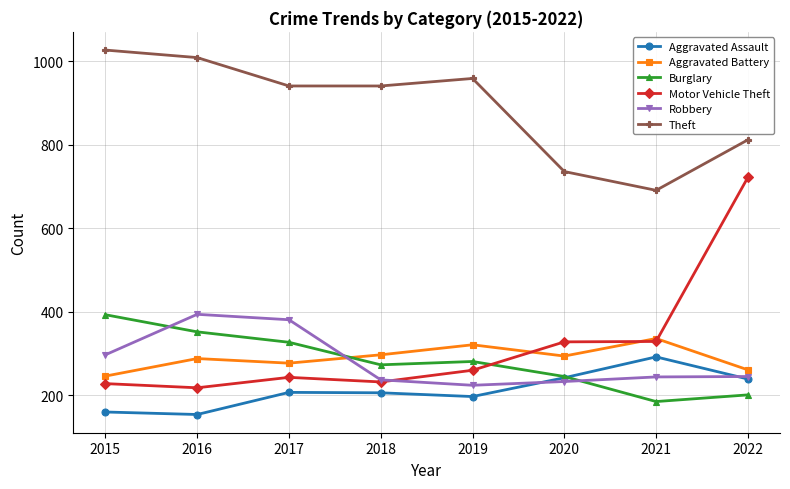

How many lines are shown in the chart?

6